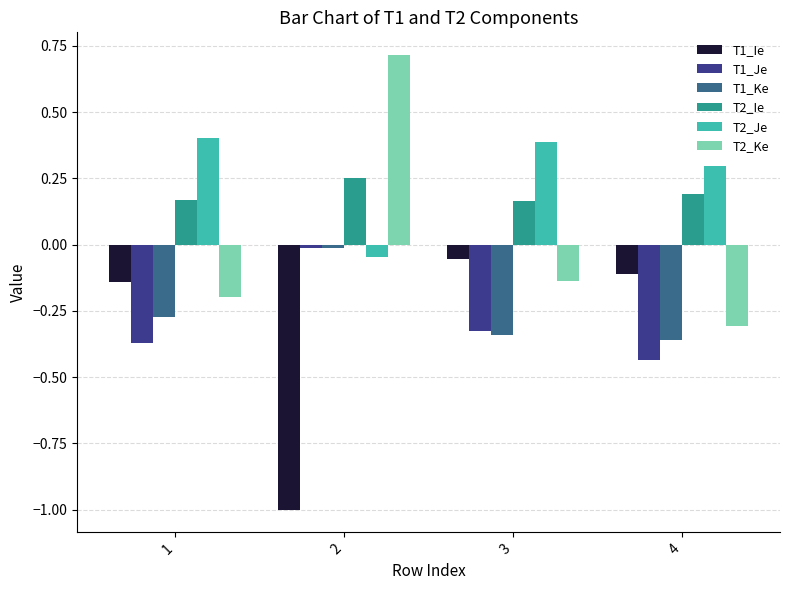

List the labels in order of T1_Je value, largest first.

2, 3, 1, 4